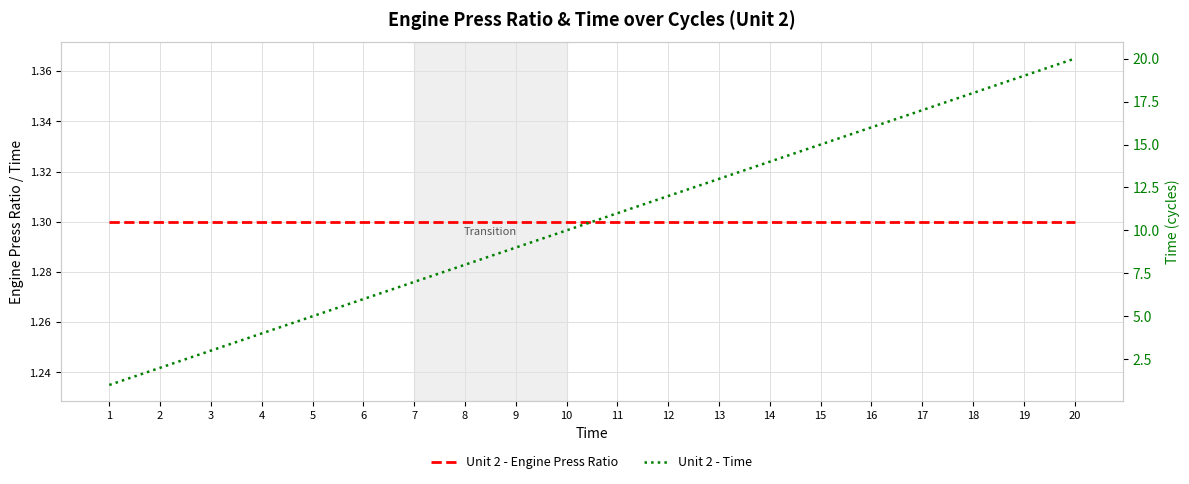

List the labels in order of Unit 2 - Engine Press Ratio value, largest first.

1, 2, 3, 4, 5, 6, 7, 8, 9, 10, 11, 12, 13, 14, 15, 16, 17, 18, 19, 20